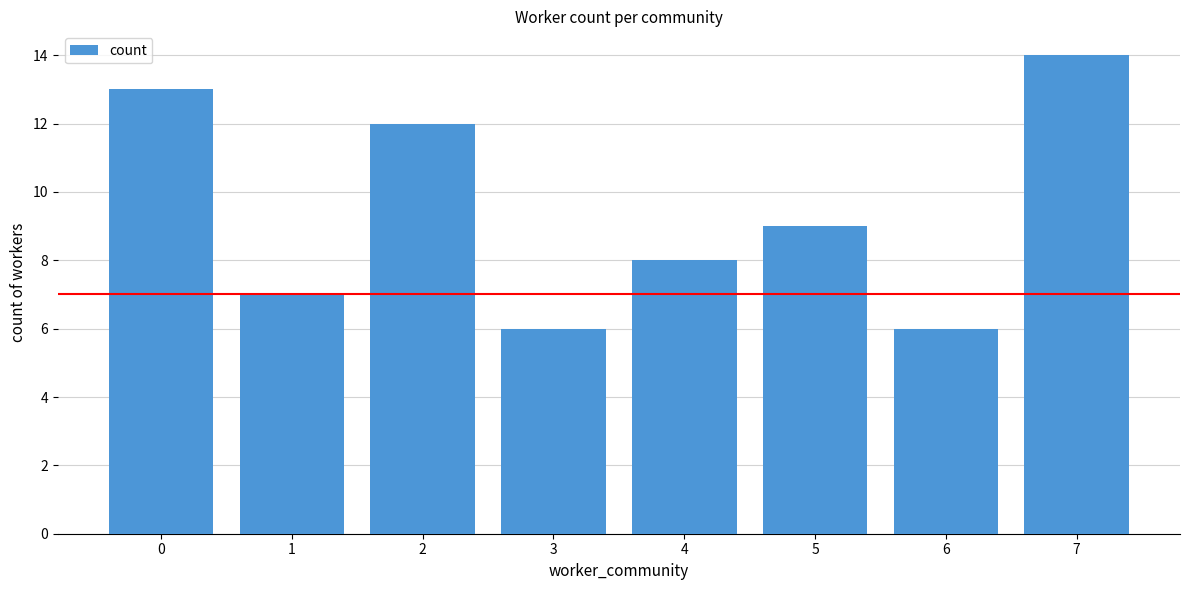

What is the difference between the maximum and minimum values?

8